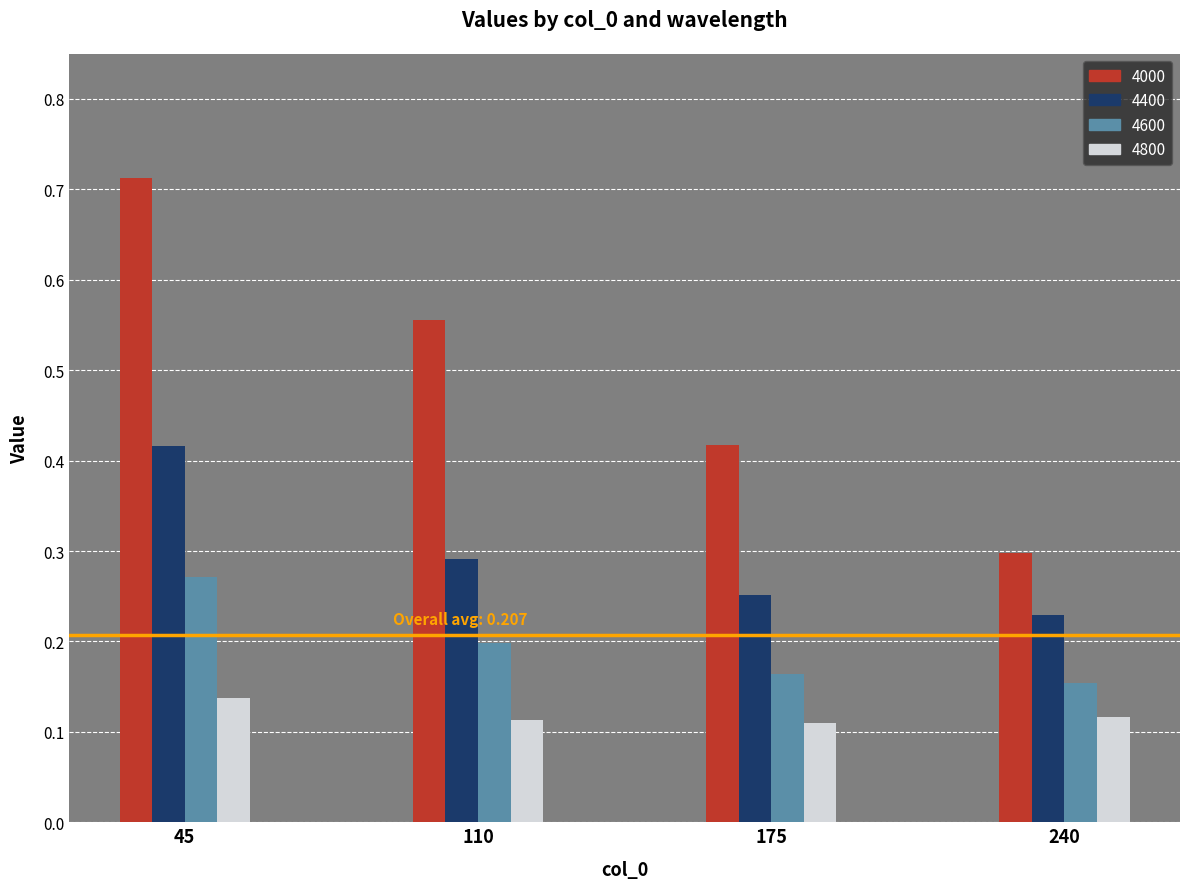

At 240, list the series in order from smallest to largest.

4800, 4600, 4400, 4000